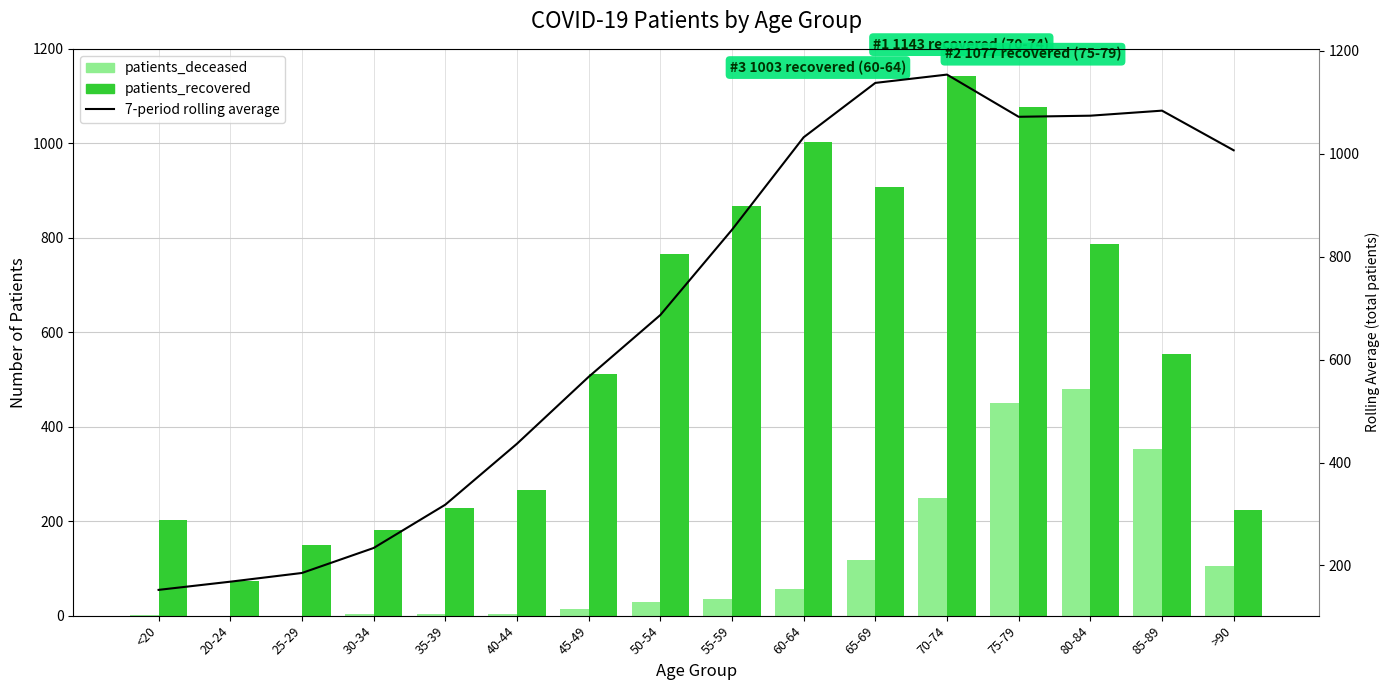

The value of patients_deceased at 70-74 is 249.0. True or false?

True